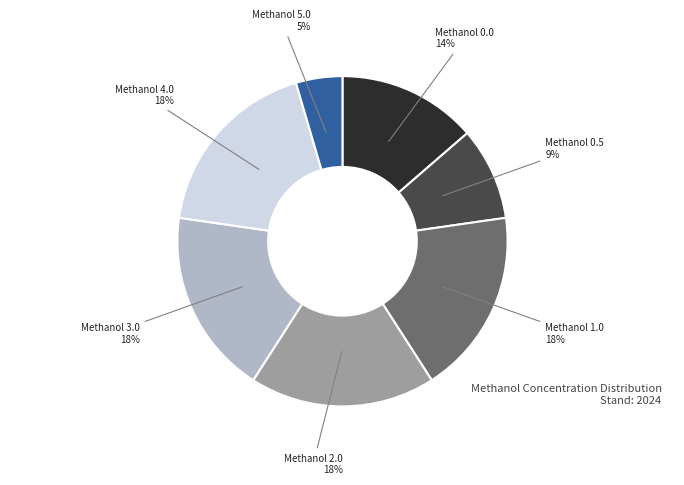

To the nearest percent, what is the average slice percentage?

14%